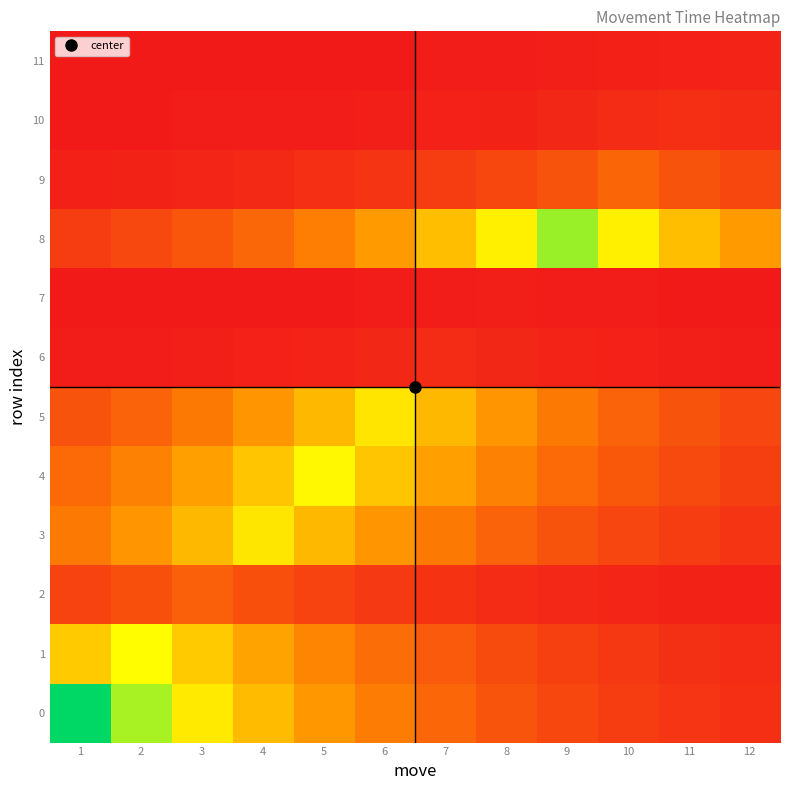

What is the difference between the highest and lowest values at 4?

0.6